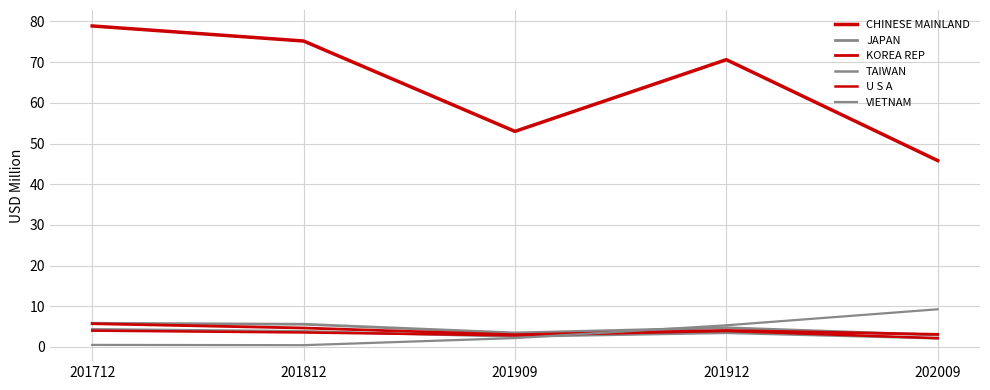

Does the chart display data point markers on the line(s)?

No